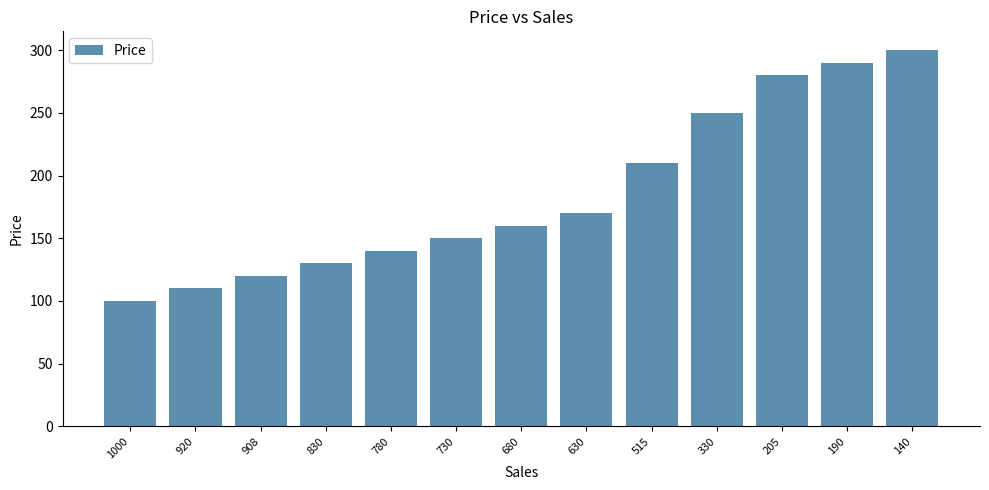

List the labels in order of value, smallest first.

1000, 920, 908, 830, 780, 730, 680, 630, 515, 330, 205, 190, 140